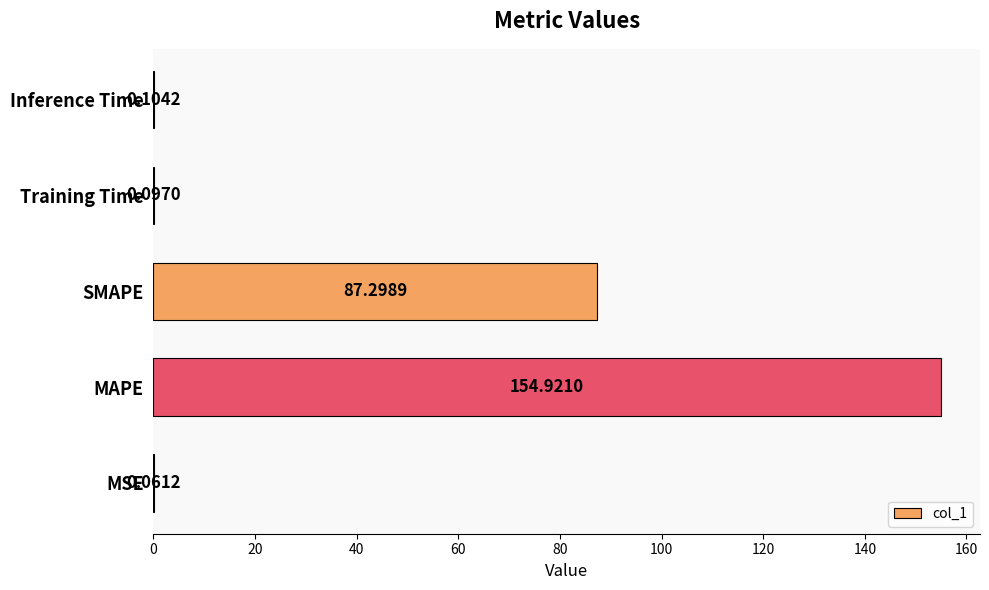

What is the sum of the values at MAPE and SMAPE?

242.2